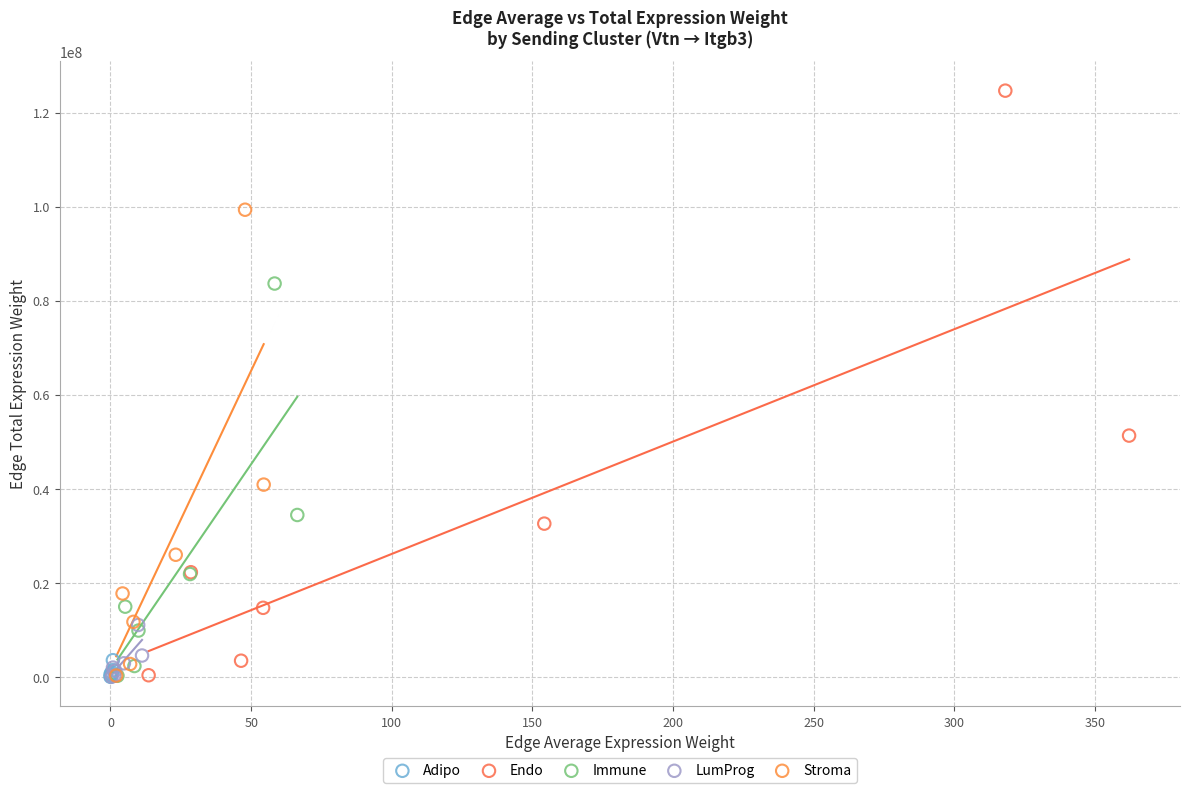

Which series reaches the maximum Y coordinate?

Endo